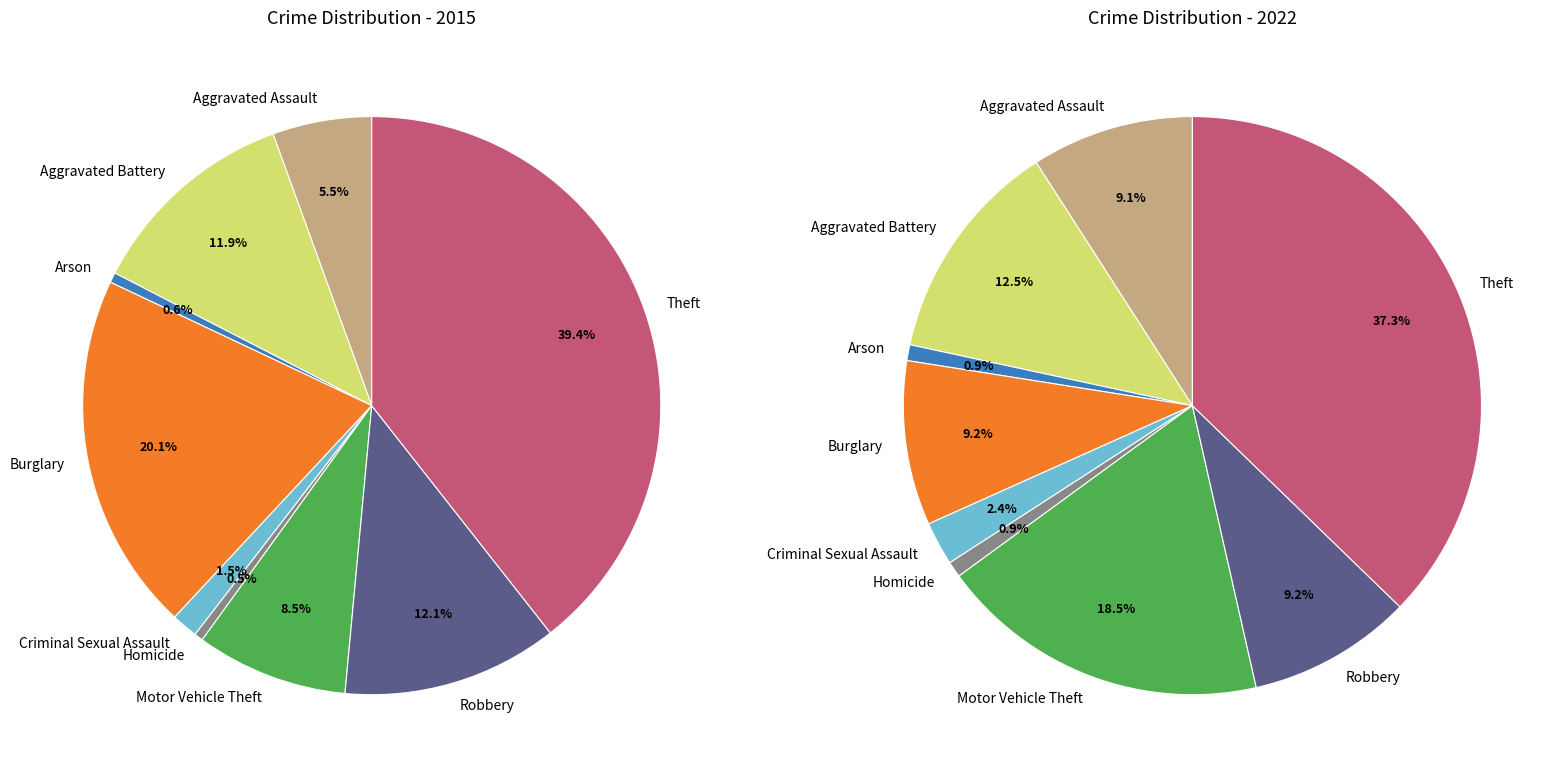

At Motor Vehicle Theft, list the series in order from largest to smallest.

values_2022, values_2015